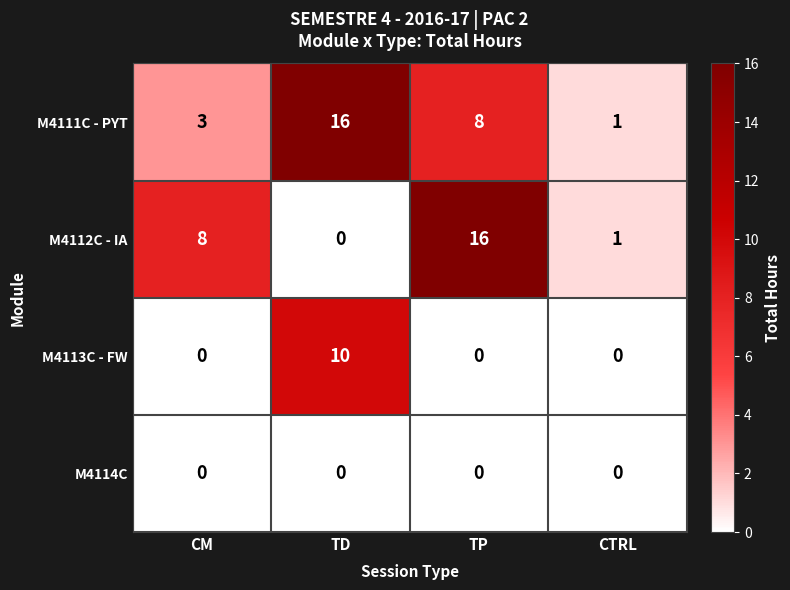

What is the difference between the M4112C - IA values at CM and TD?

8